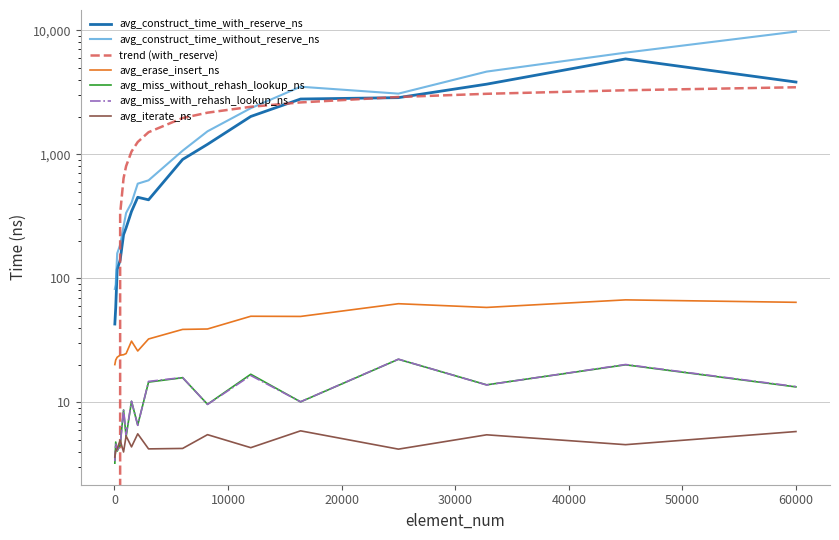

At which category does the chart reach its minimum across all series?

32